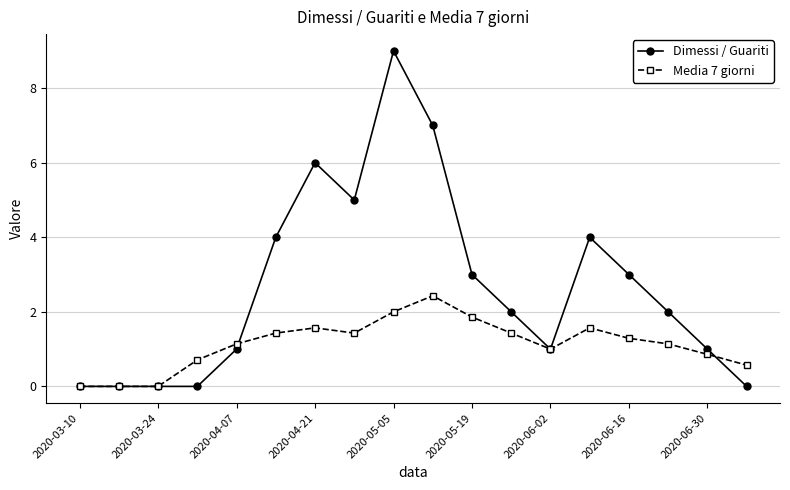

What is the sum of all Dimessi / Guariti values?

48.0